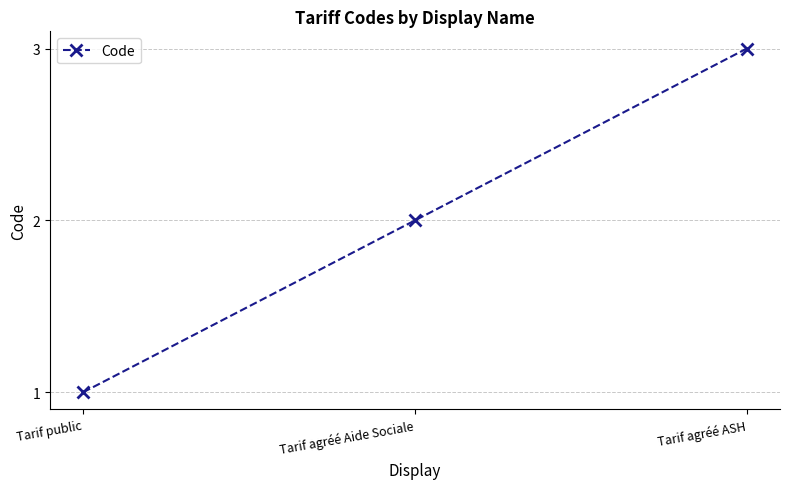

What is the approximate value at Tarif public?

1